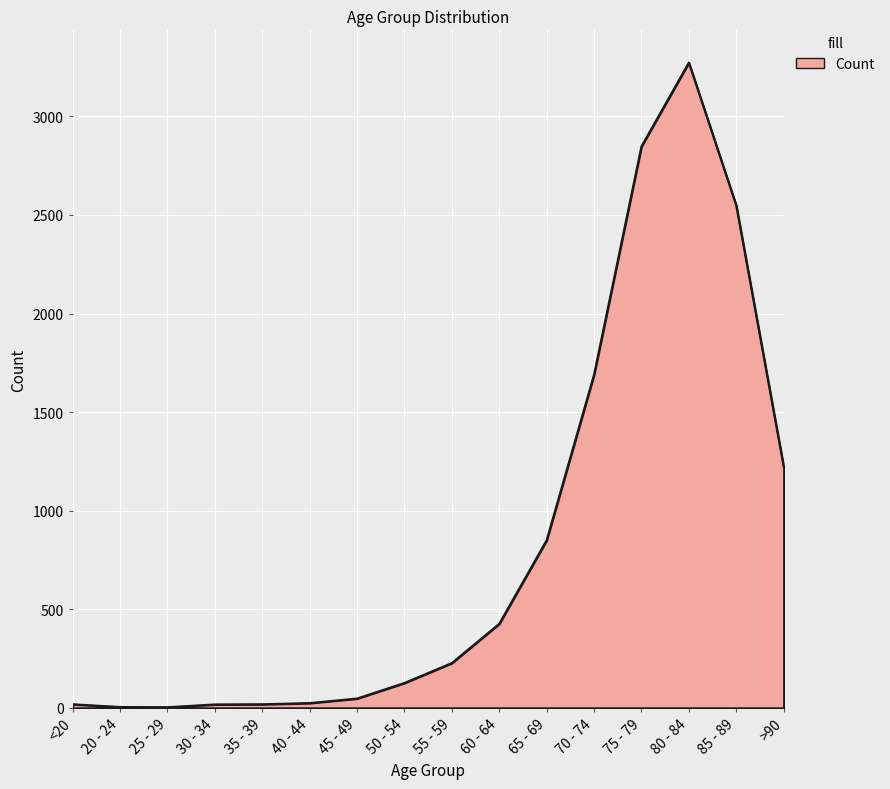

How many values are below 227?

8